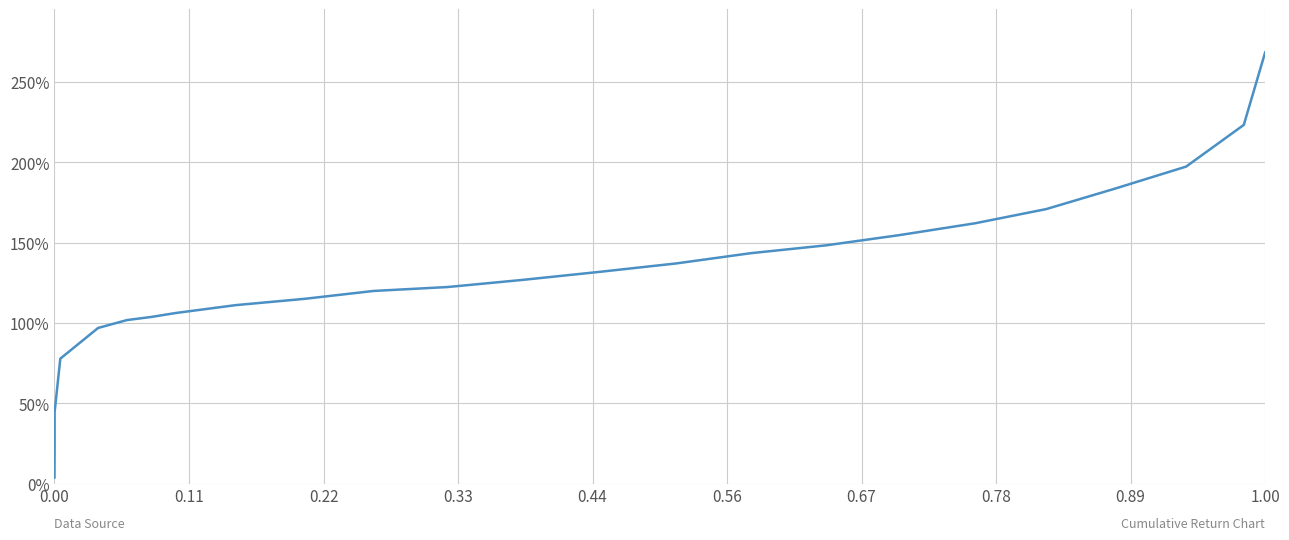

What is the average value?

128.1